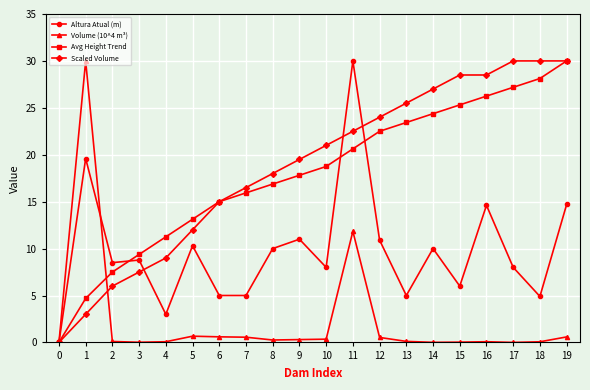

Between 14 and 16, which series saw the biggest shift?

Altura Atual (m)